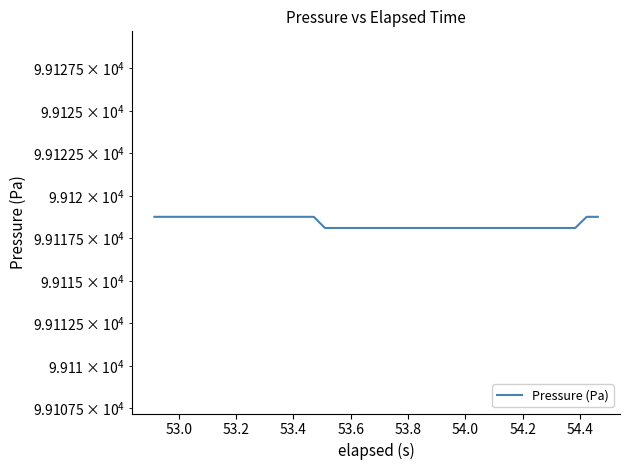

What is the difference between the maximum and second lowest values?

0.7